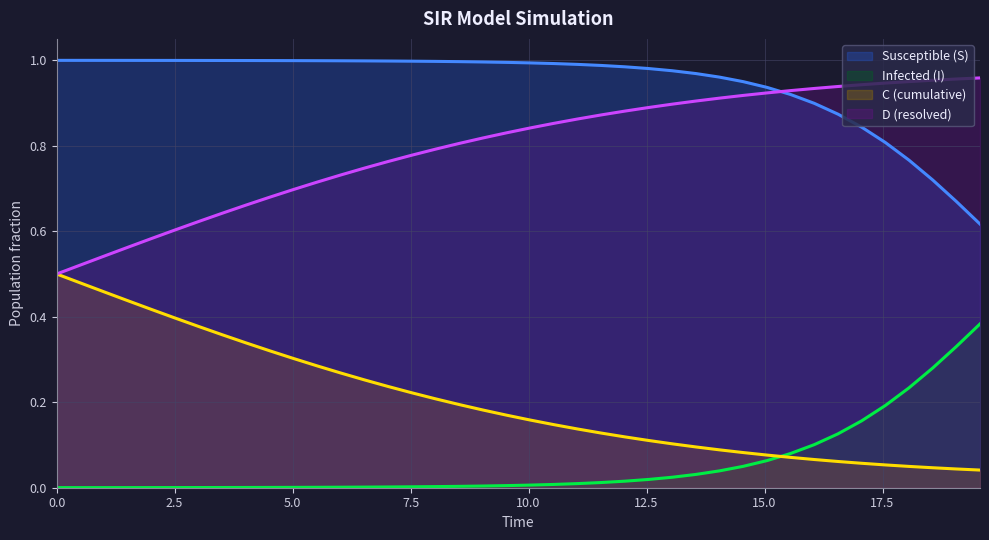

True or false: Susceptible (S) and Infected (I) cross at least once.

False